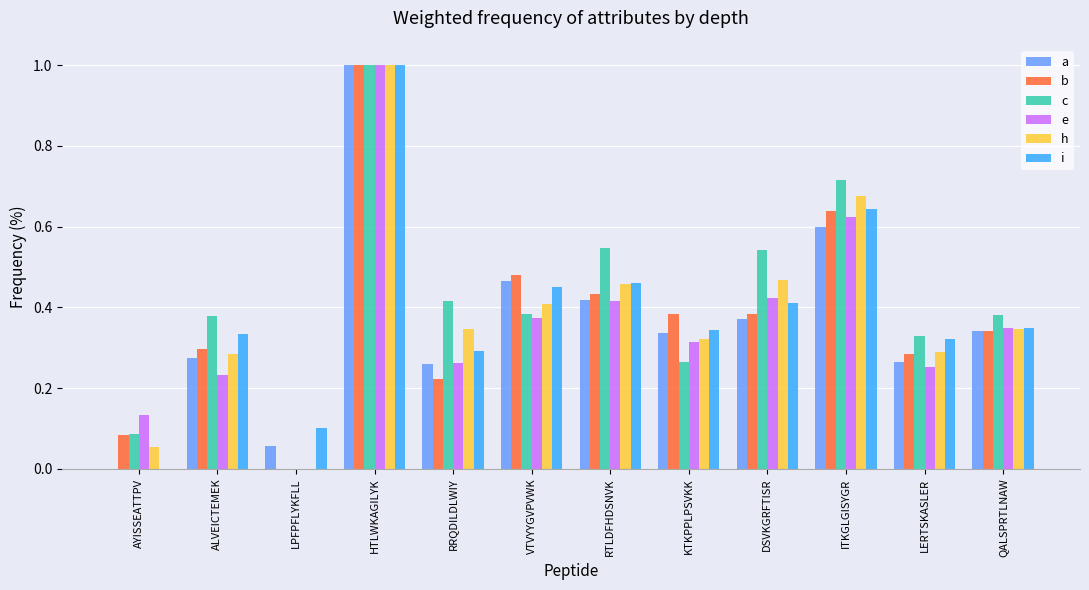

Is the value of c at ITKGLGISYGR greater than the value of i at DSVKGRFTISR?

Yes